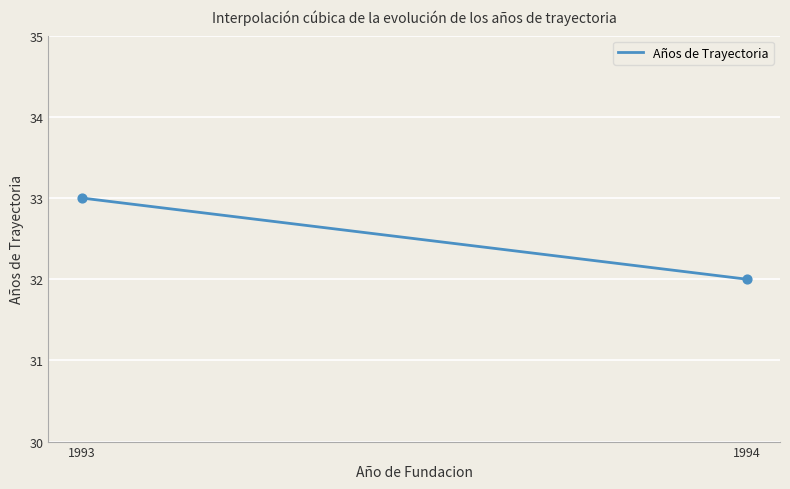

What is the difference between the maximum and minimum values?

1.0